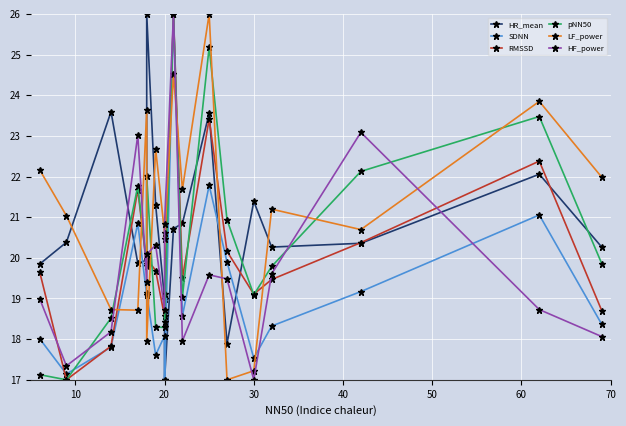

List the series in order of their peak value, highest first.

HR_mean, SDNN, RMSSD, pNN50, LF_power, HF_power